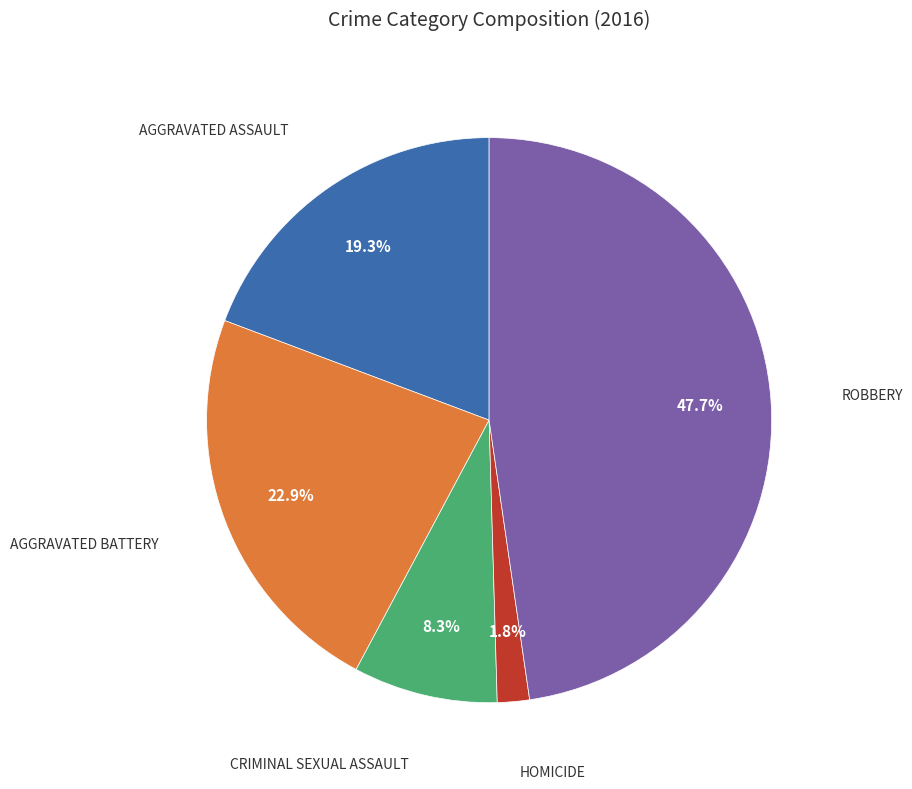

Is there a majority slice in this chart?

No